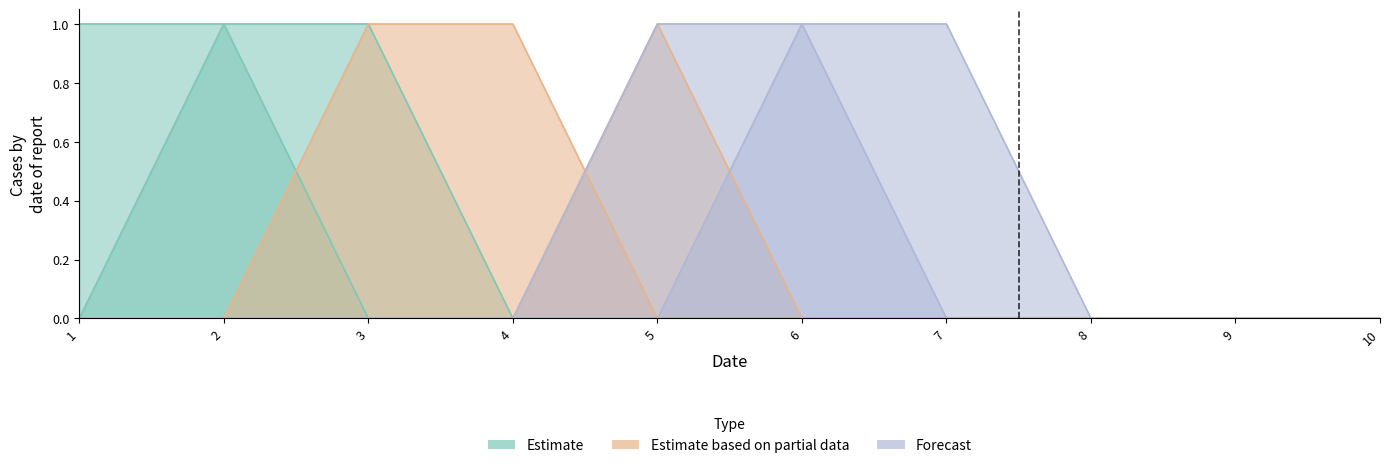

At 1, list the series in order from largest to smallest.

Estimate, Estimate based on partial data, Forecast